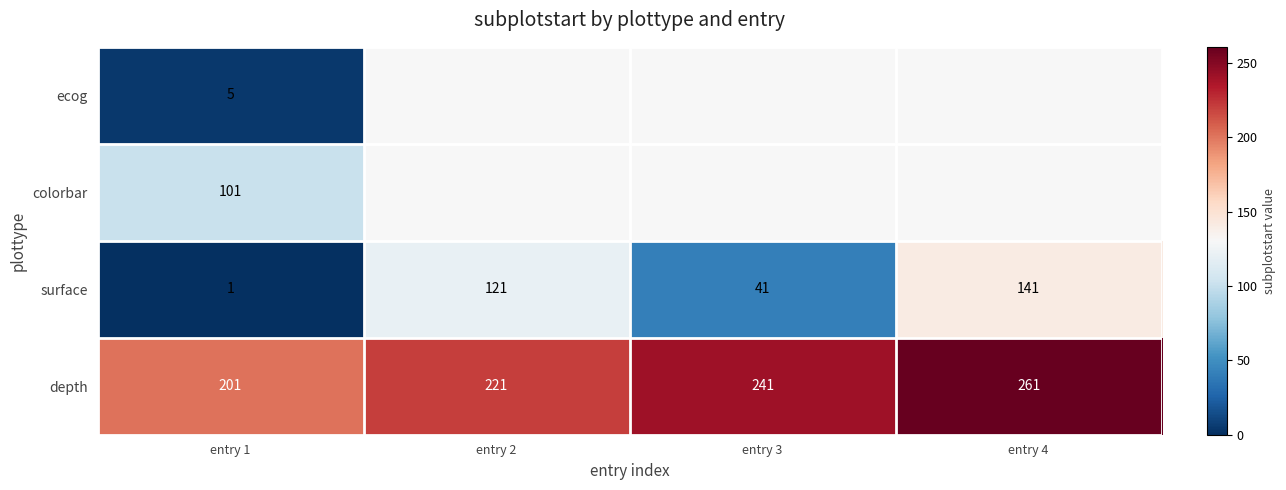

True or false: depth has a value of 56 at entry 3.

False